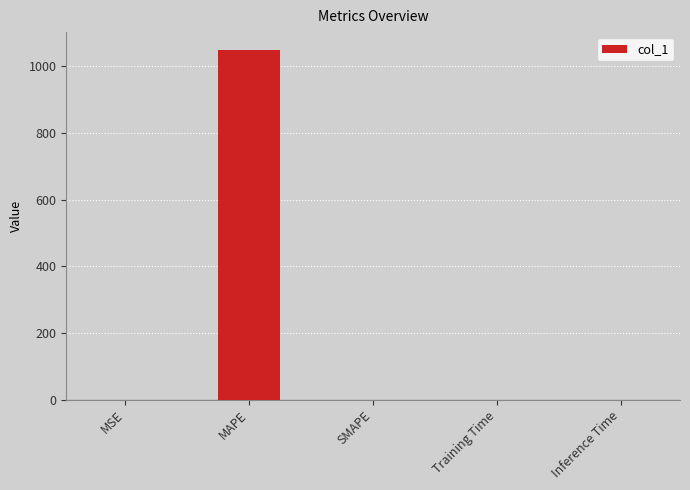

Which category has the highest value across all series?

MAPE